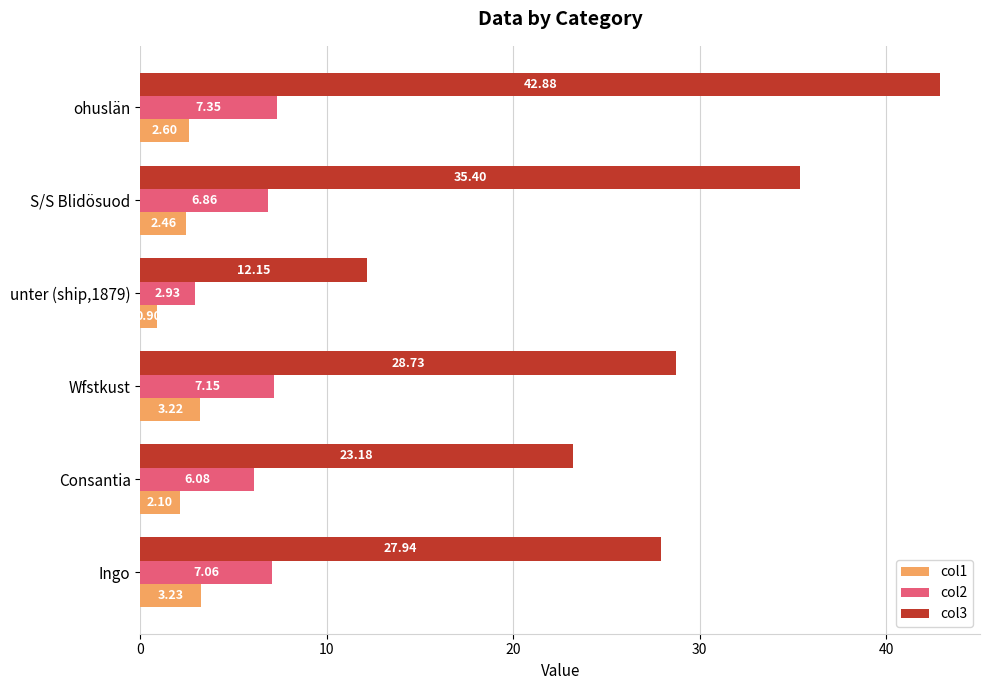

What are all the series names shown in the legend?

col1, col2, col3